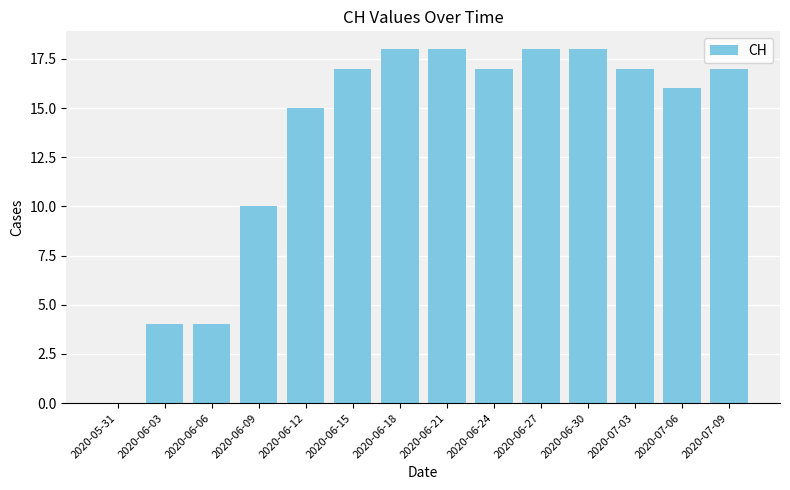

What is the sum of the values at 2020-07-06 and 2020-06-12?

31